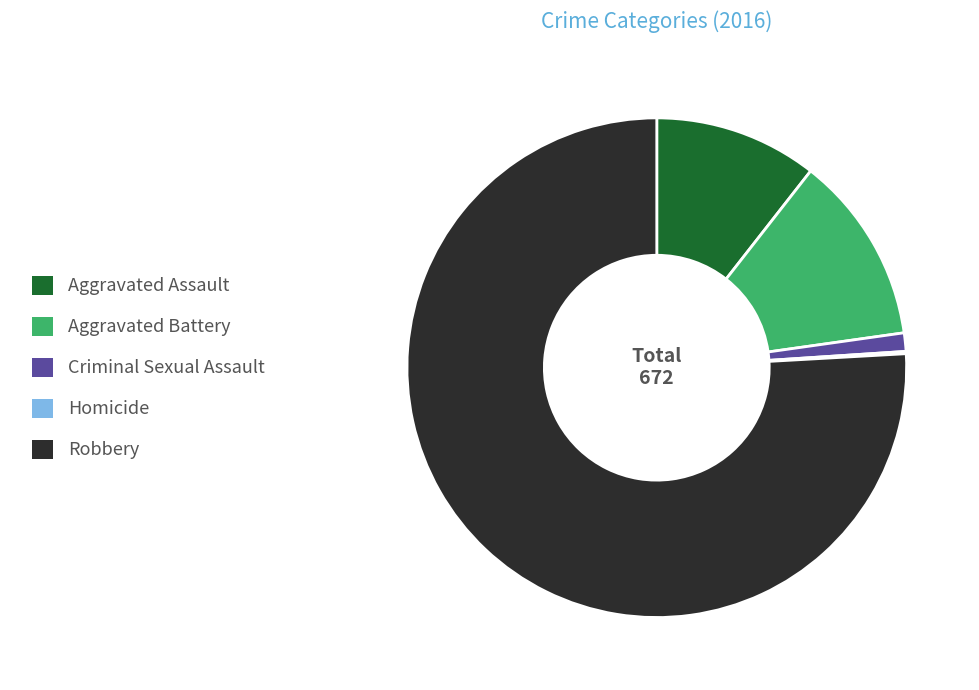

Is Robbery the majority of the pie?

Yes